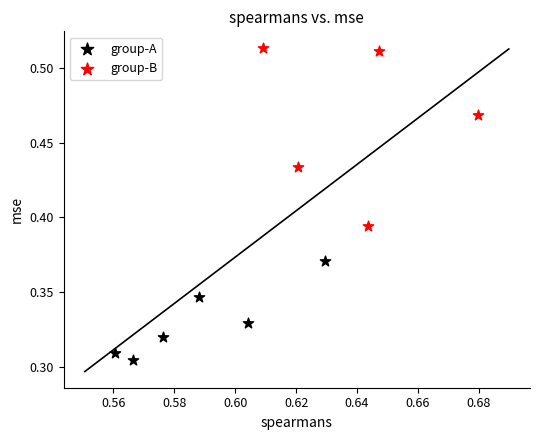

Which series contains the highest Y value?

group-B